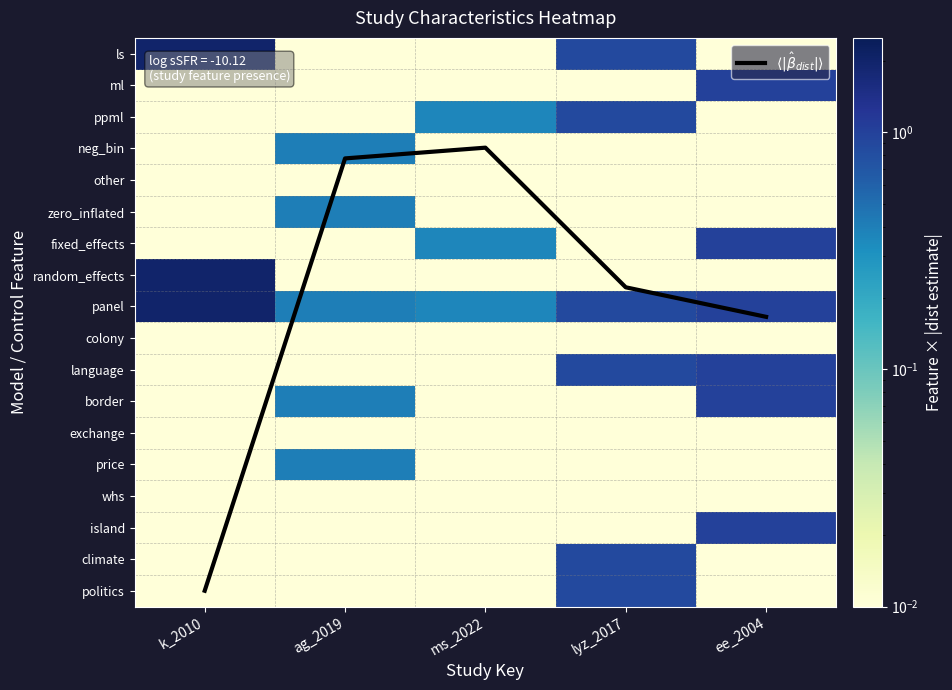

Is it true that ml equals 0.0 at ag_2019?

False